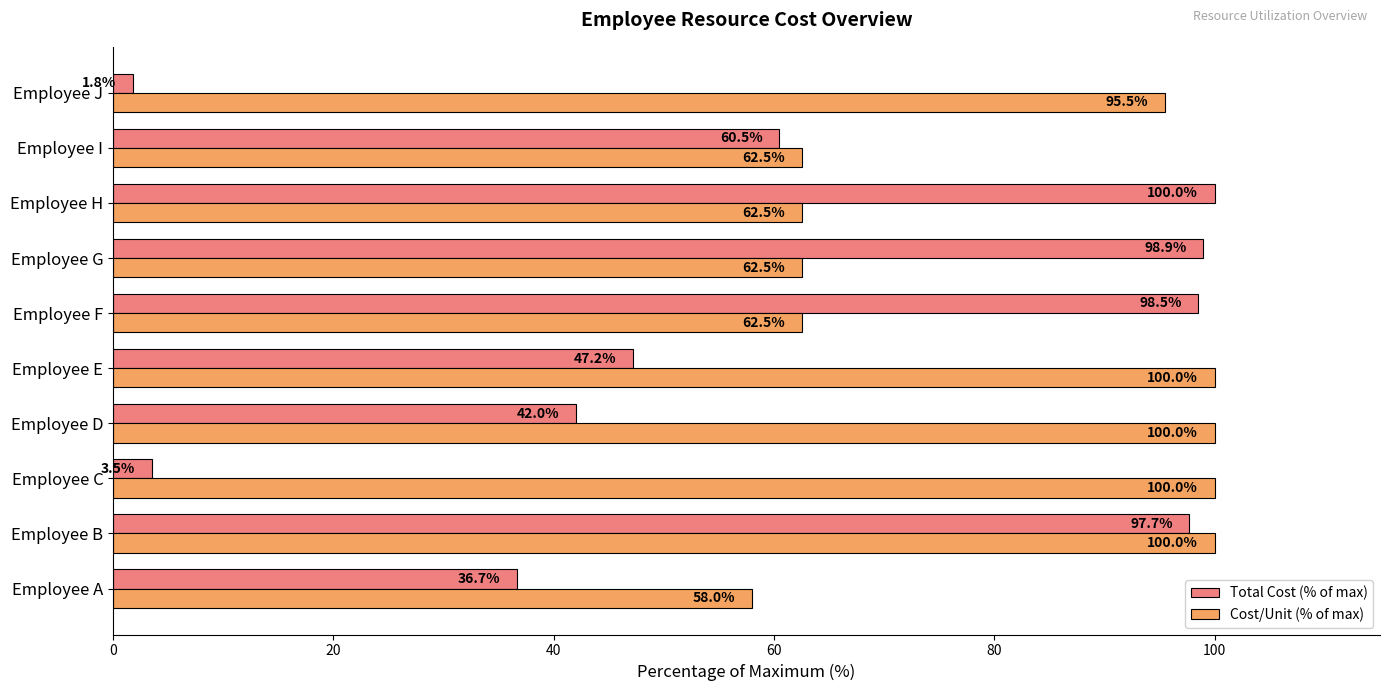

How many values in the Total Cost (% of max) series are below 60?

5